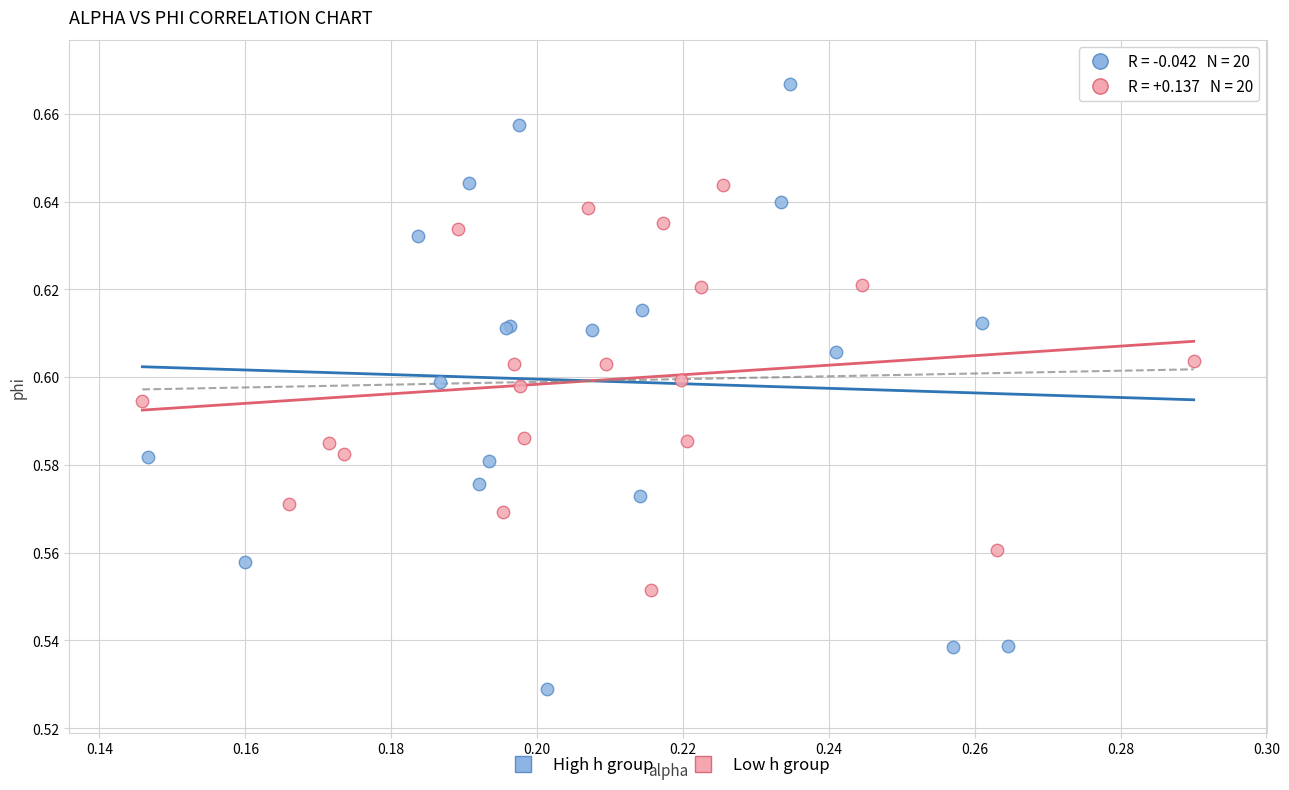

Which series has the largest Y range (max minus min)?

High h group